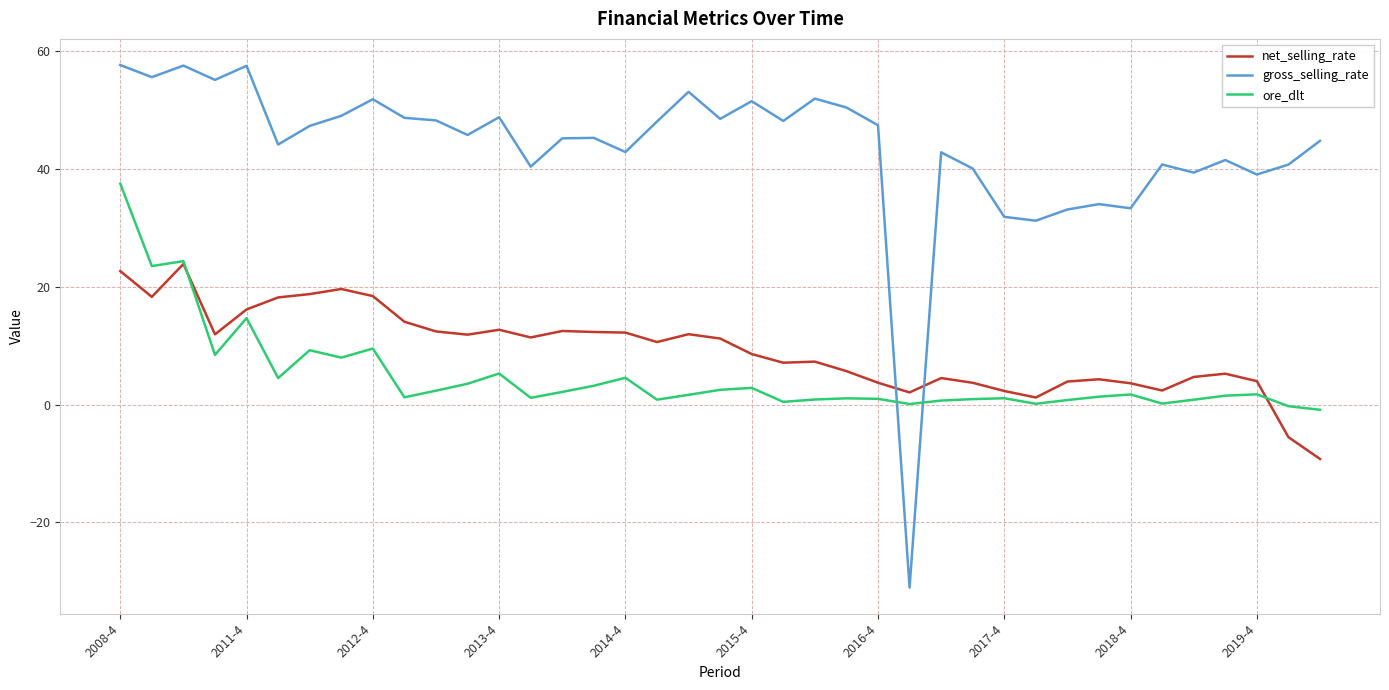

What is the sum of all net_selling_rate values?

360.7